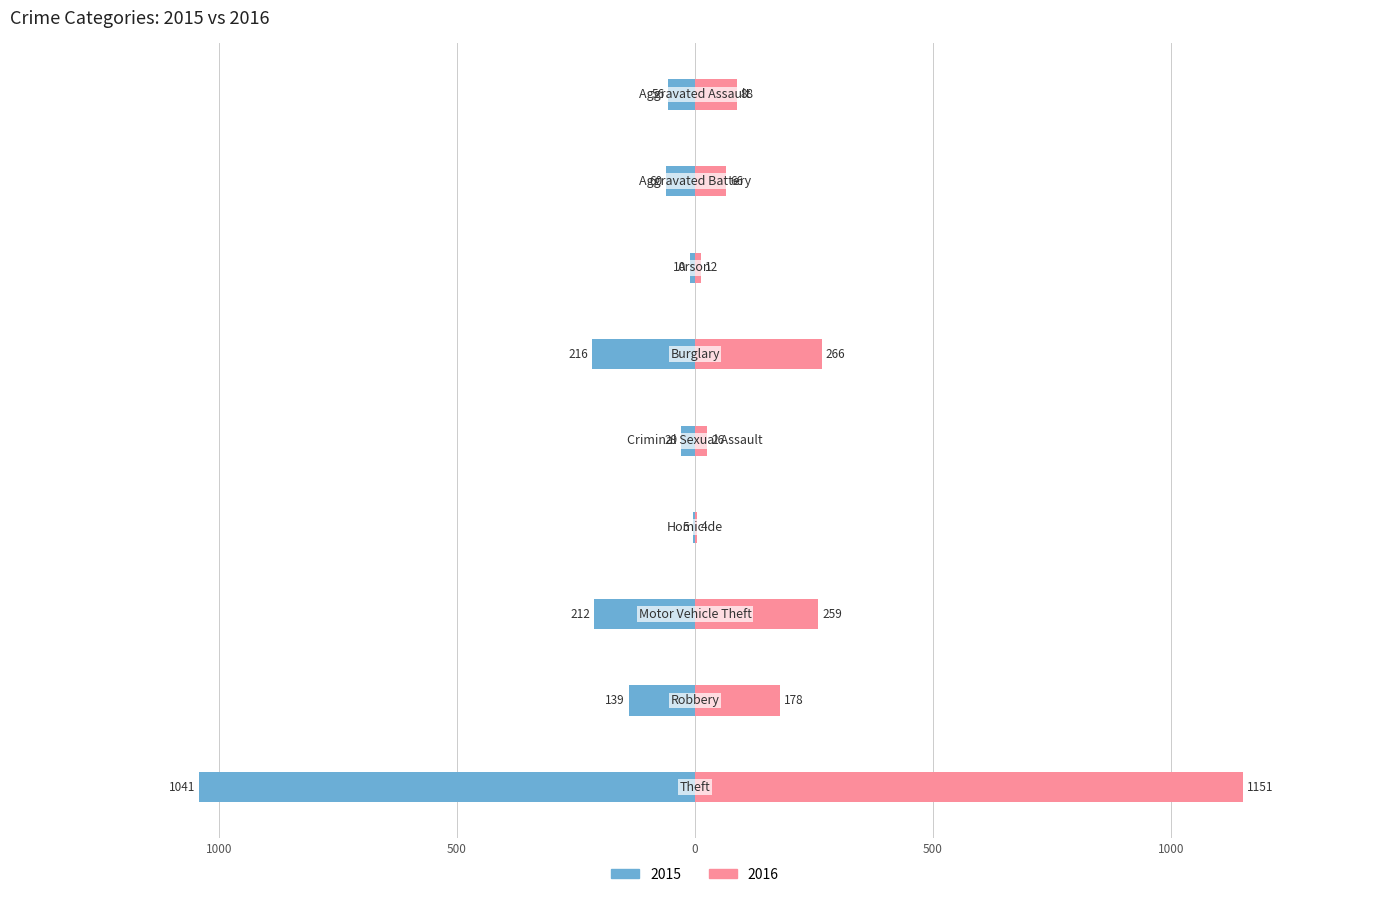

At which label does 2016 first exceed 88?

Burglary